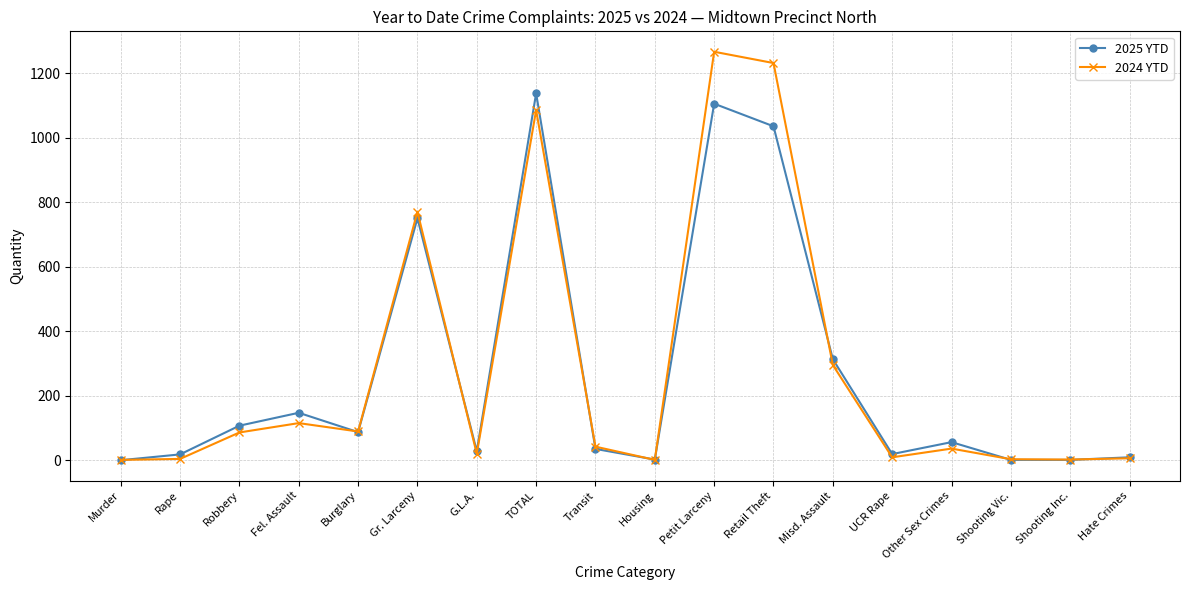

The value of 2025 YTD at Petit Larceny is 1831. True or false?

False